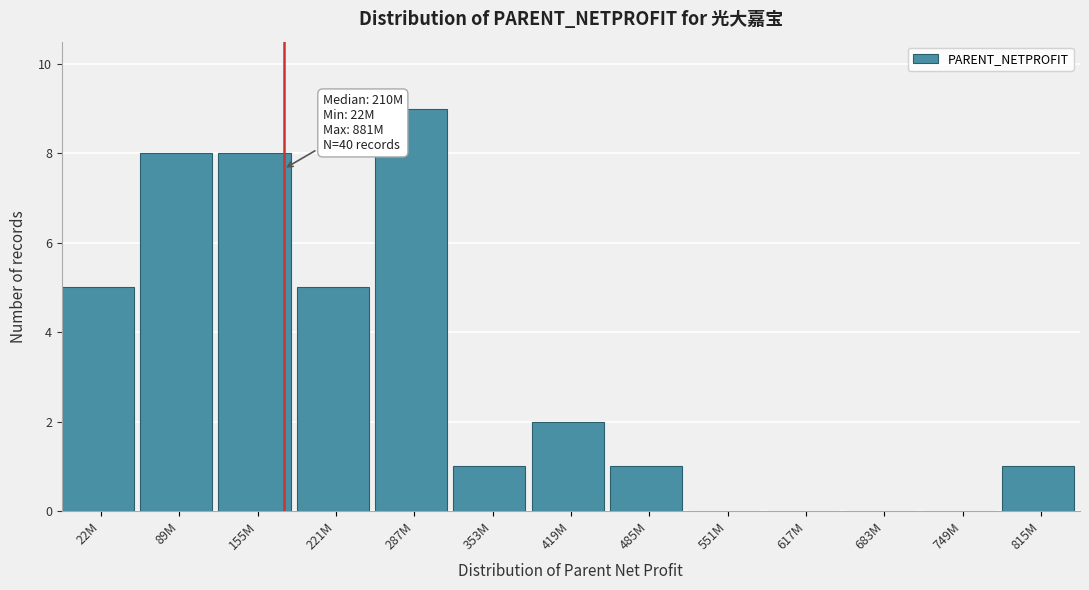

Reading left to right, what are all the values shown in this chart?

22M=5	89M=8	155M=8	221M=5	287M=9	353M=1	419M=2	485M=1	551M=0	617M=0	683M=0	749M=0	815M=1